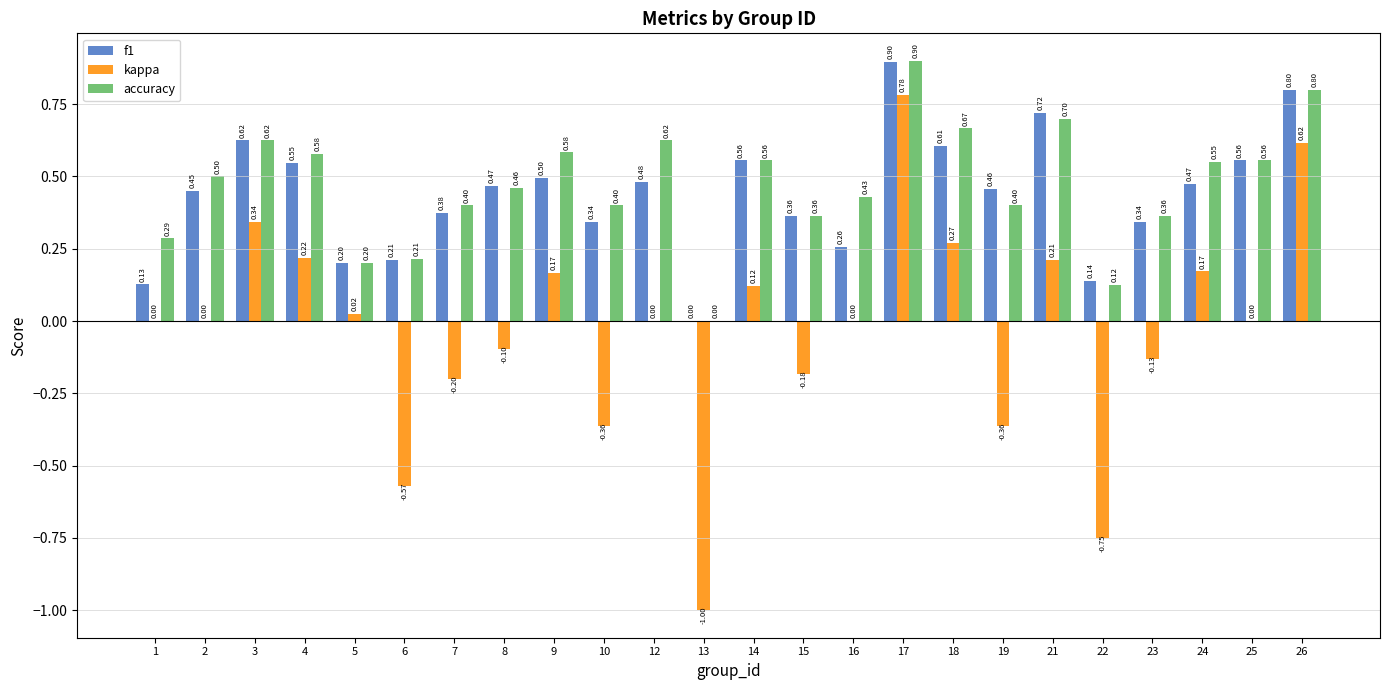

What are all the series names shown in the legend?

f1, kappa, accuracy